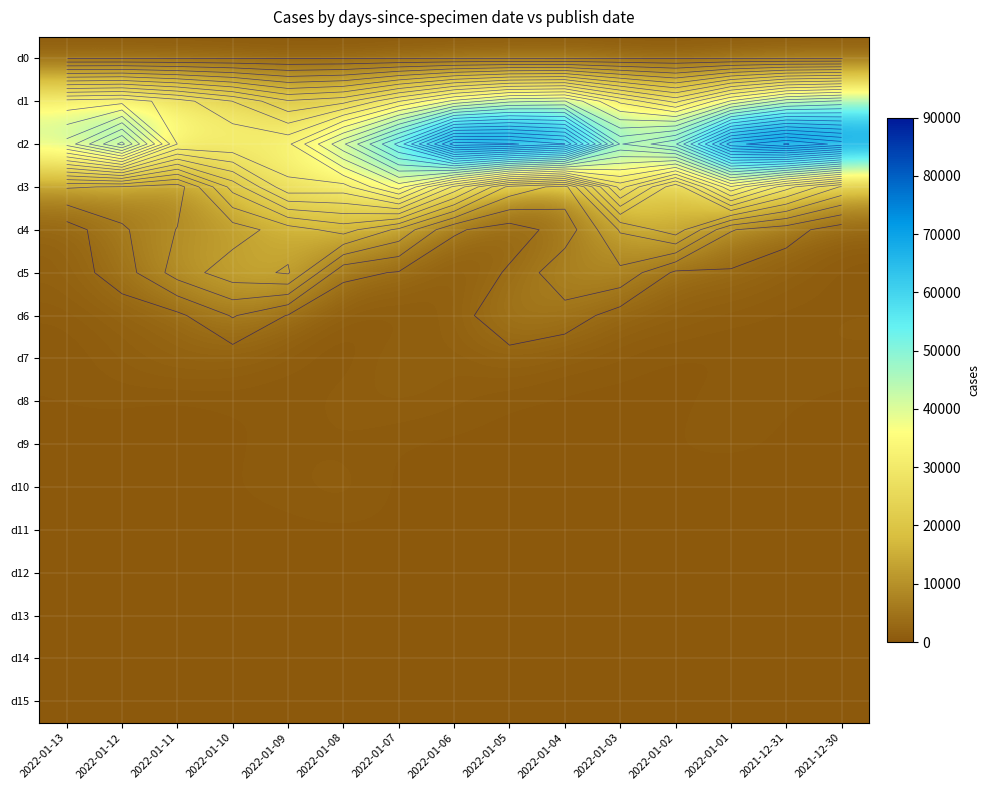

Read the d12 value at 2022-01-05, to the nearest 10.

100